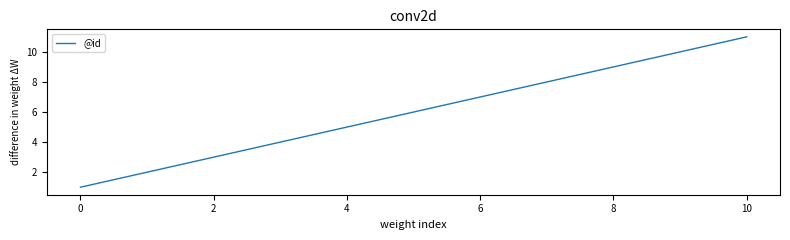

Reading left to right, list all the values displayed in this chart.

1	2	3	4	5	6	7	8	9	10	11